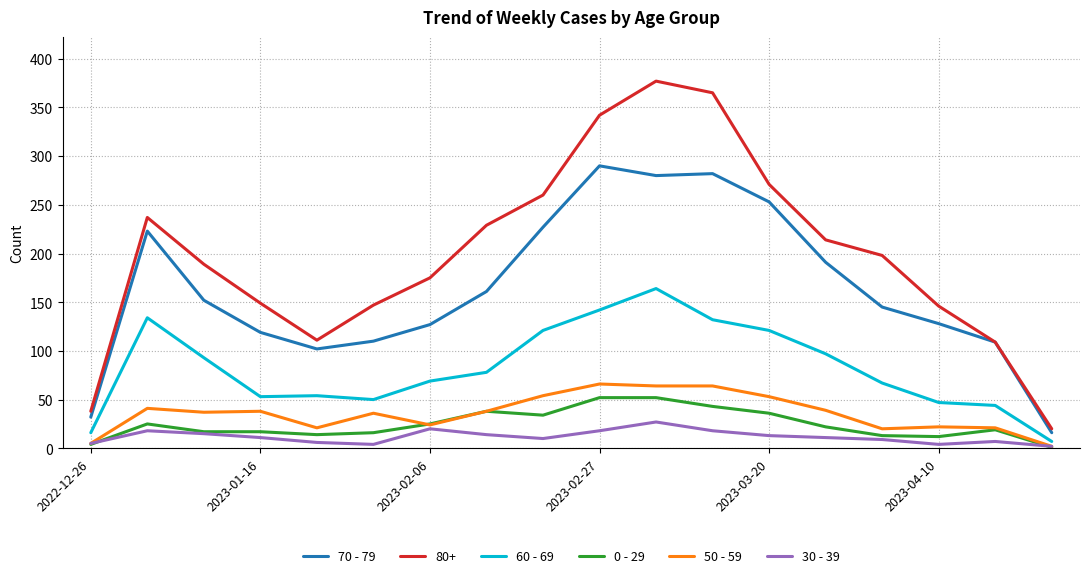

True or false: 60 - 69 and 70 - 79 cross at least once.

False